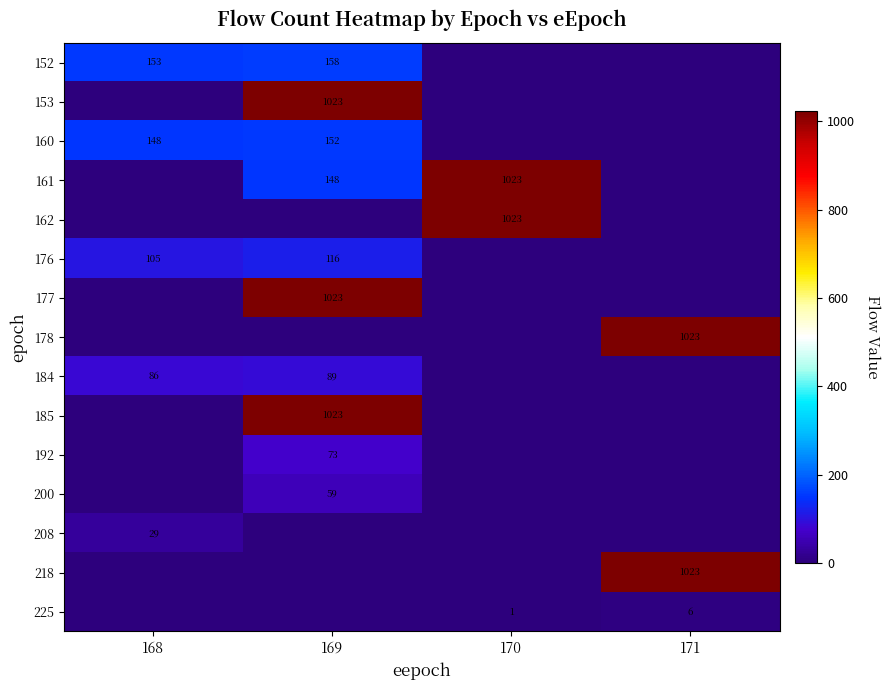

At which category is the sum across all series the highest?

169